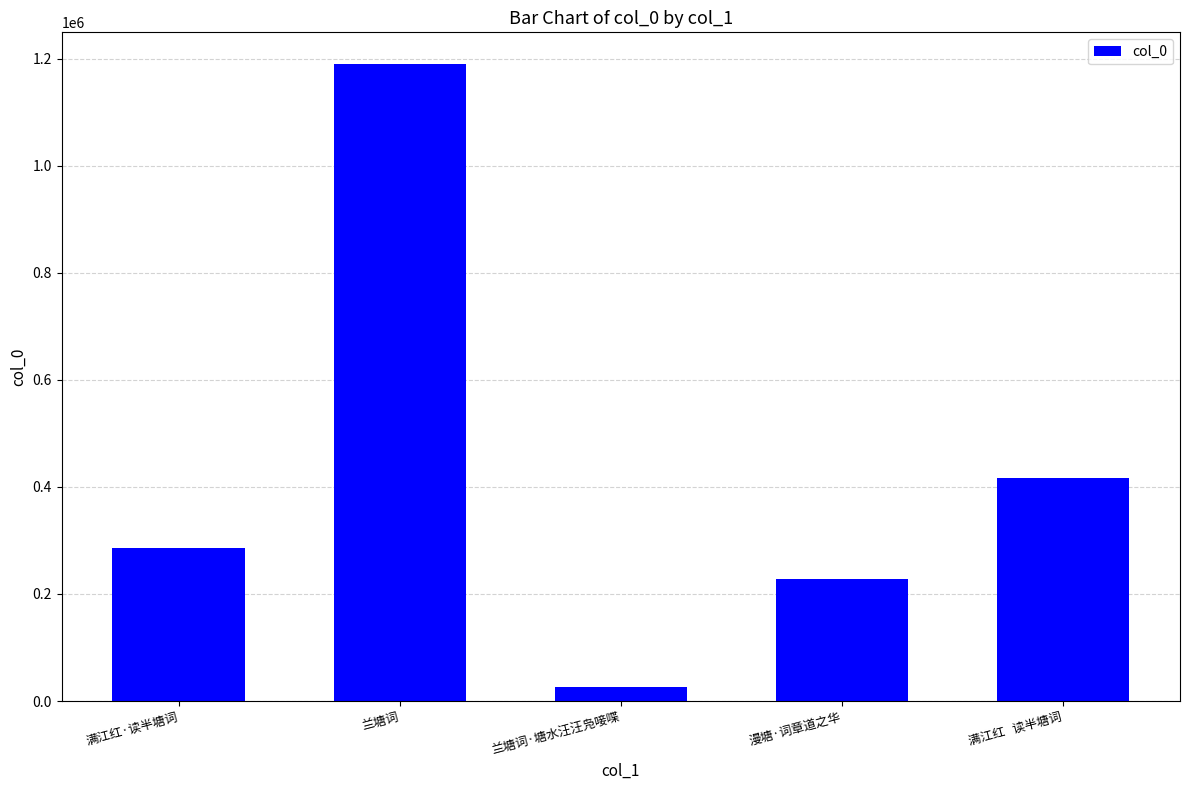

Are the bars grouped side by side (vs. stacked)?

No